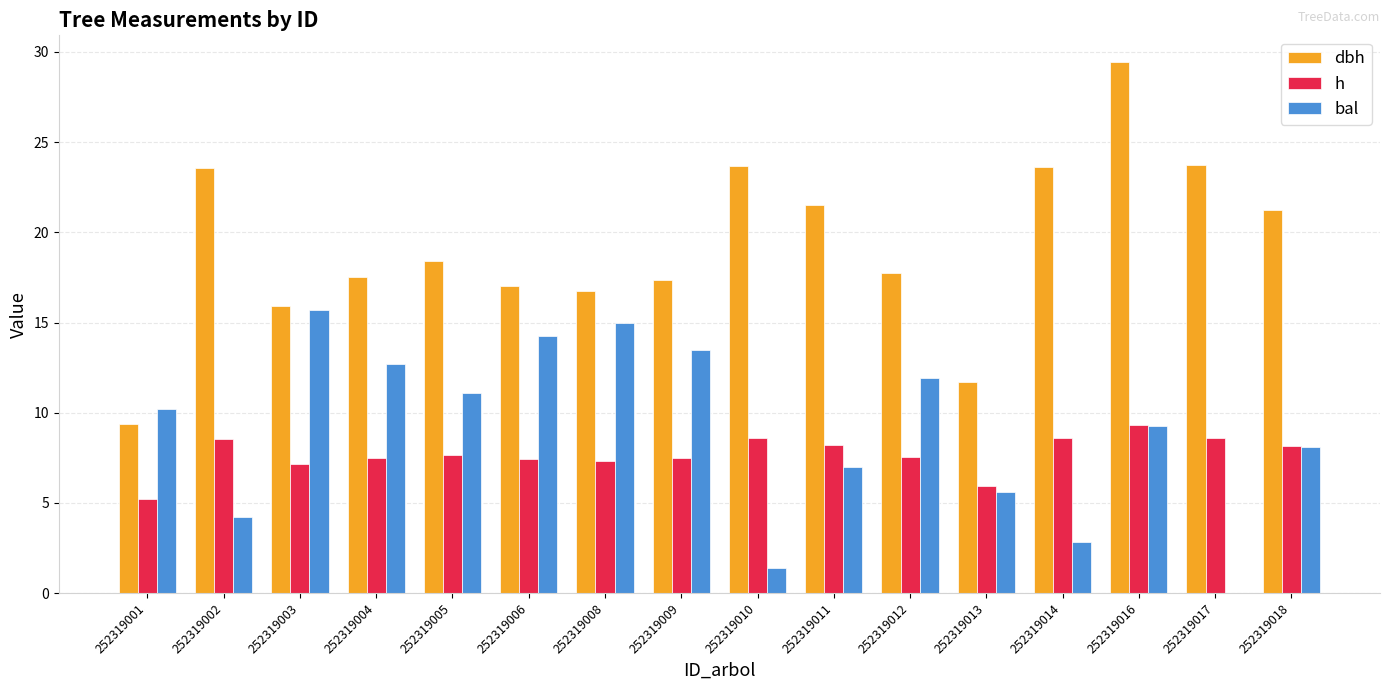

Where does the h series first go above 7?

252319002